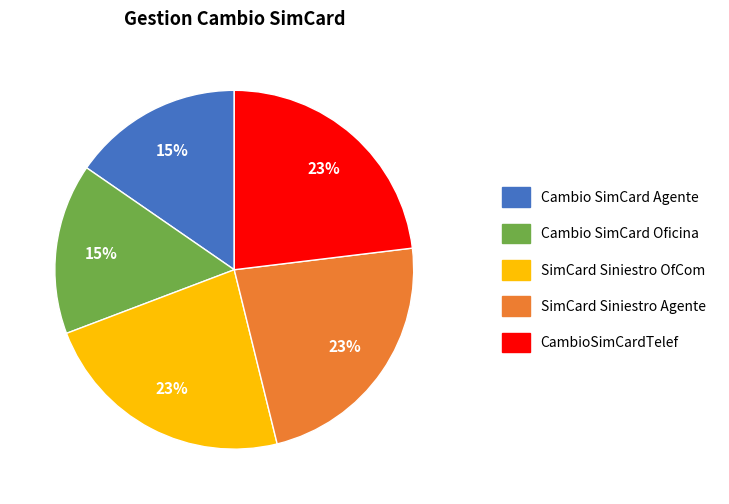

What is the ratio of the value at SimCard Siniestro Agente to the value at Cambio SimCard Oficina?

1.5